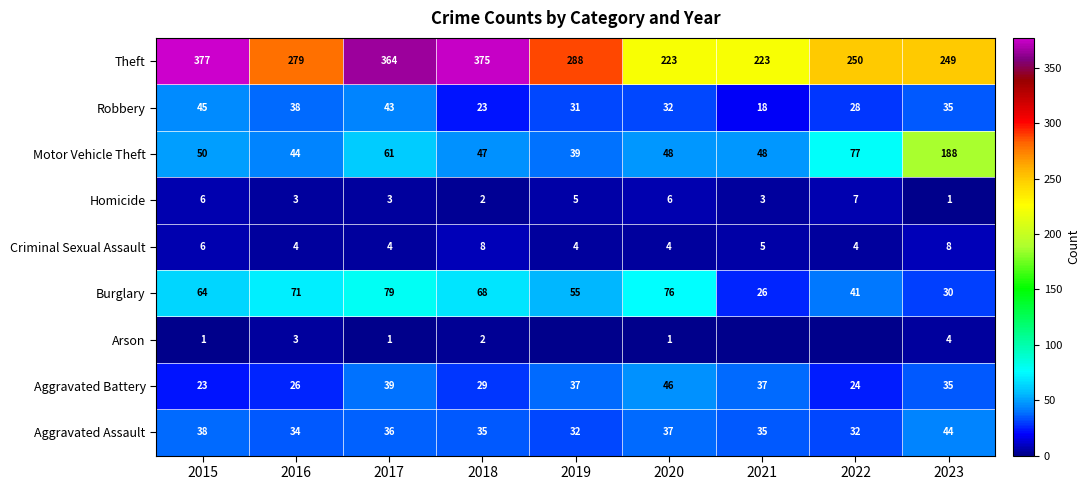

True or false: Homicide has a value of 5 at 2021.

False